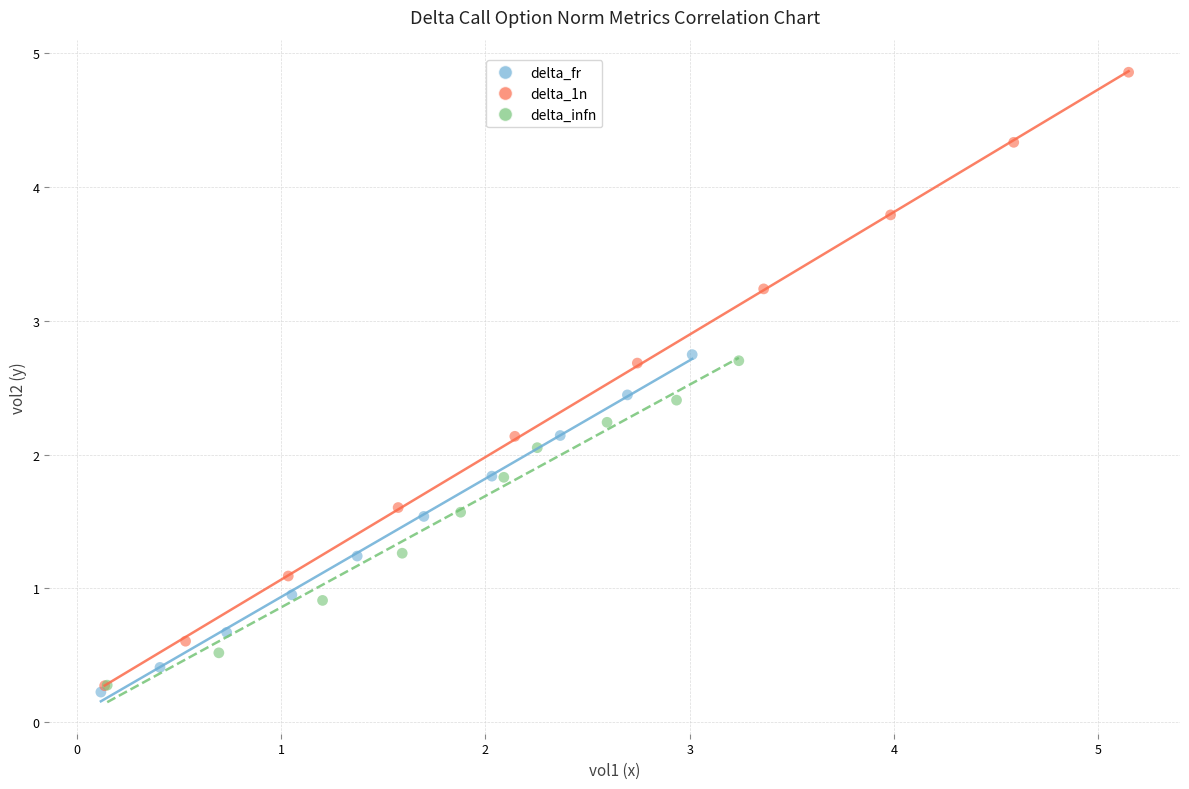

Which series reaches the maximum Y coordinate?

delta_1n